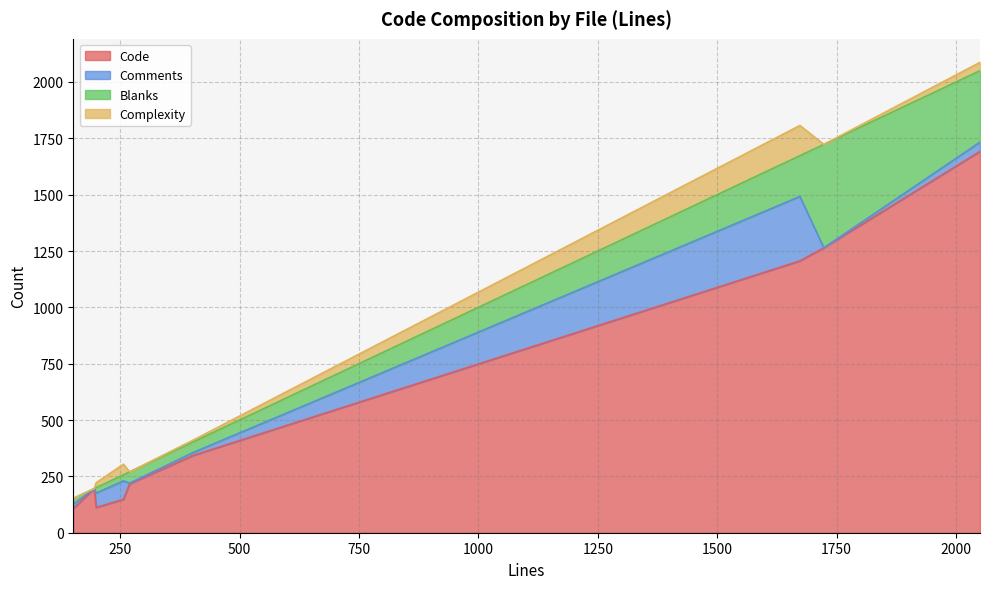

What is the lowest value of the Code series?

107